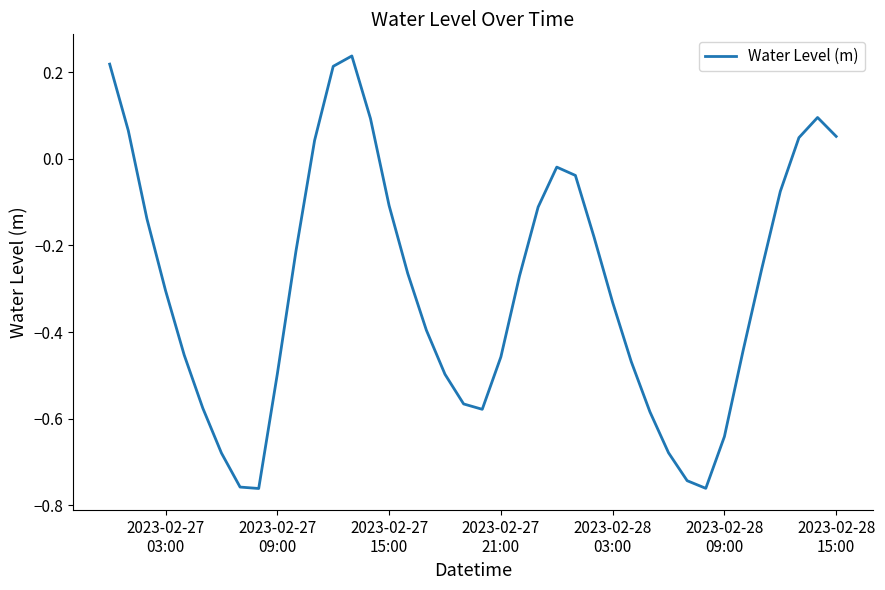

What is the difference between the maximum and minimum values?

1.0